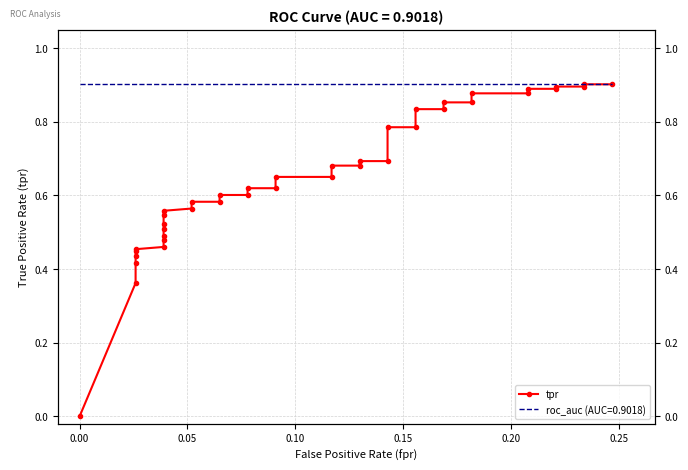

How many data points are above 0?

39